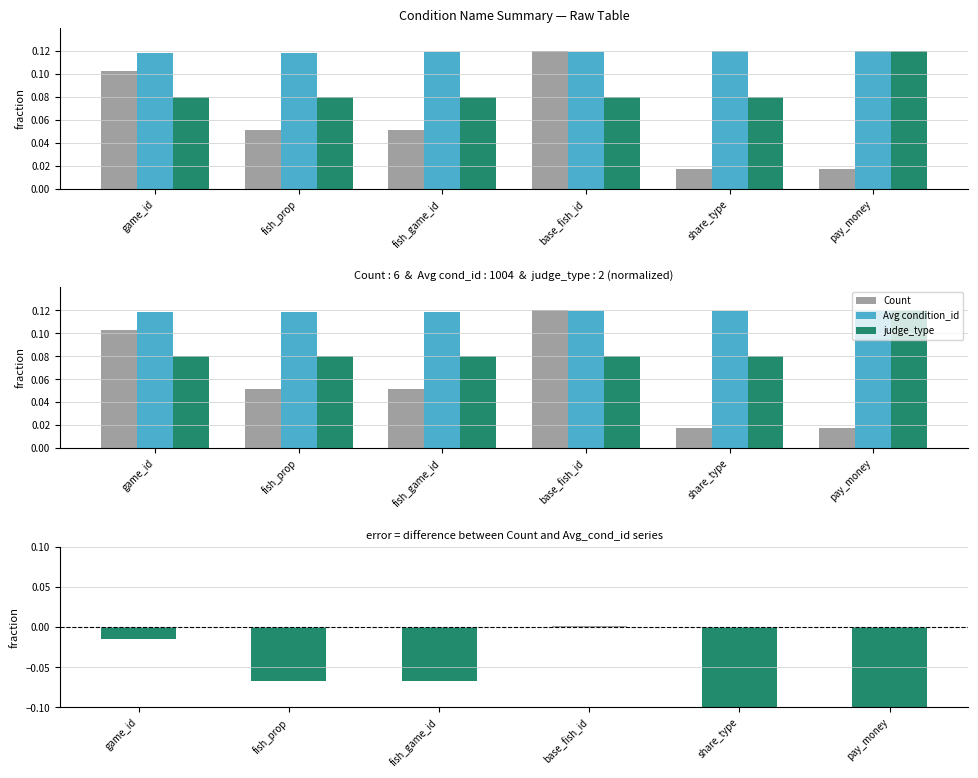

Rank the series at fish_prop from highest to lowest value.

Avg condition_id, judge_type, Count, Count - Avg_cond_id (diff)